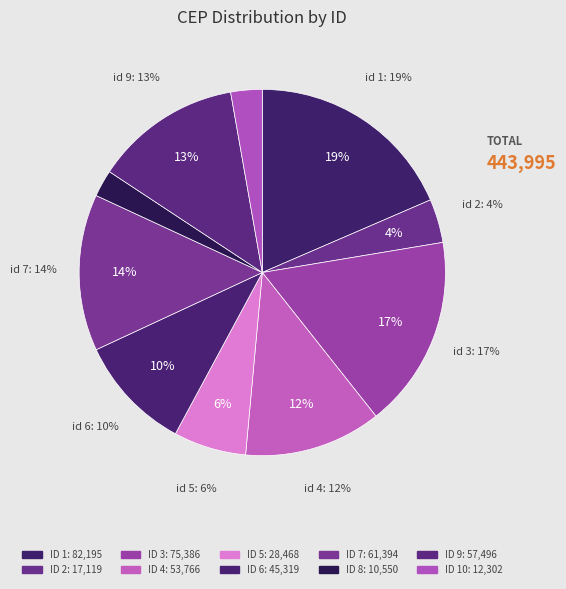

What is the largest slice in the pie chart?

1